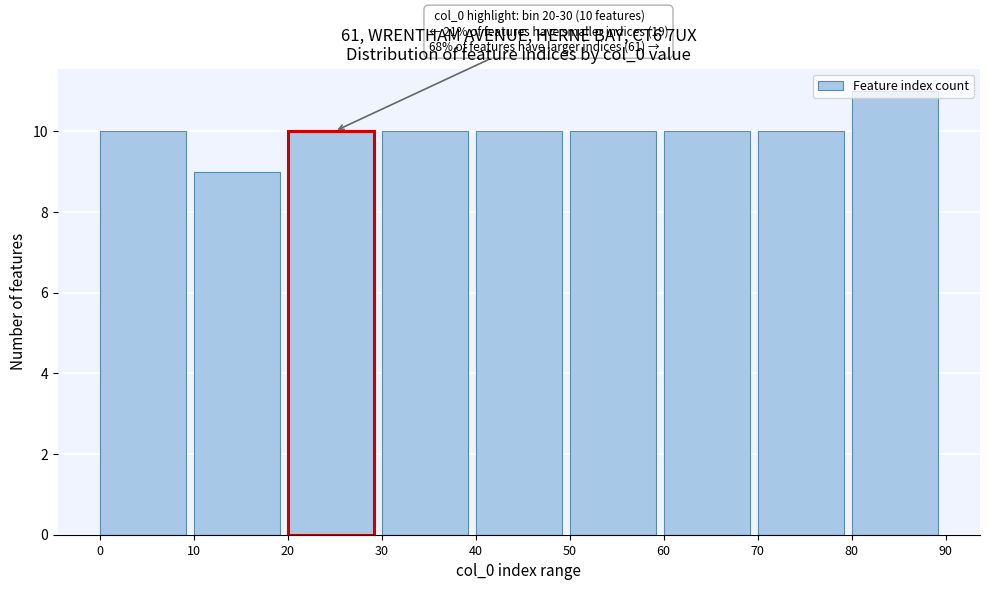

Which range on the x-axis has the tallest bar?

80 to 90